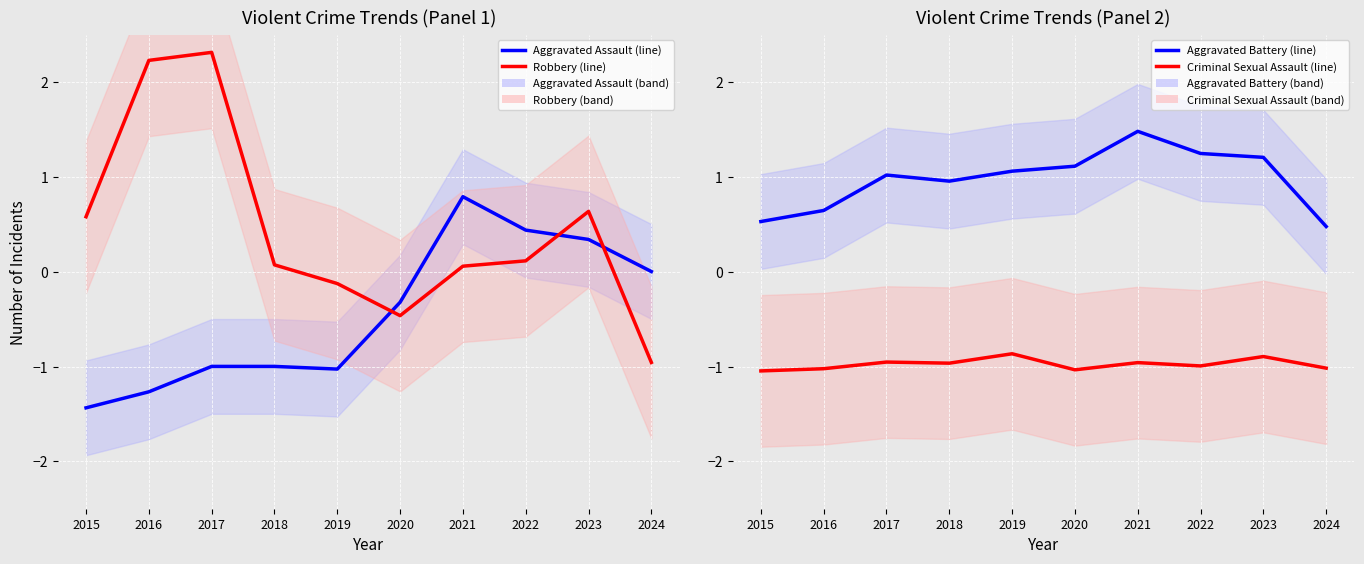

Count the number of data series in this chart.

4